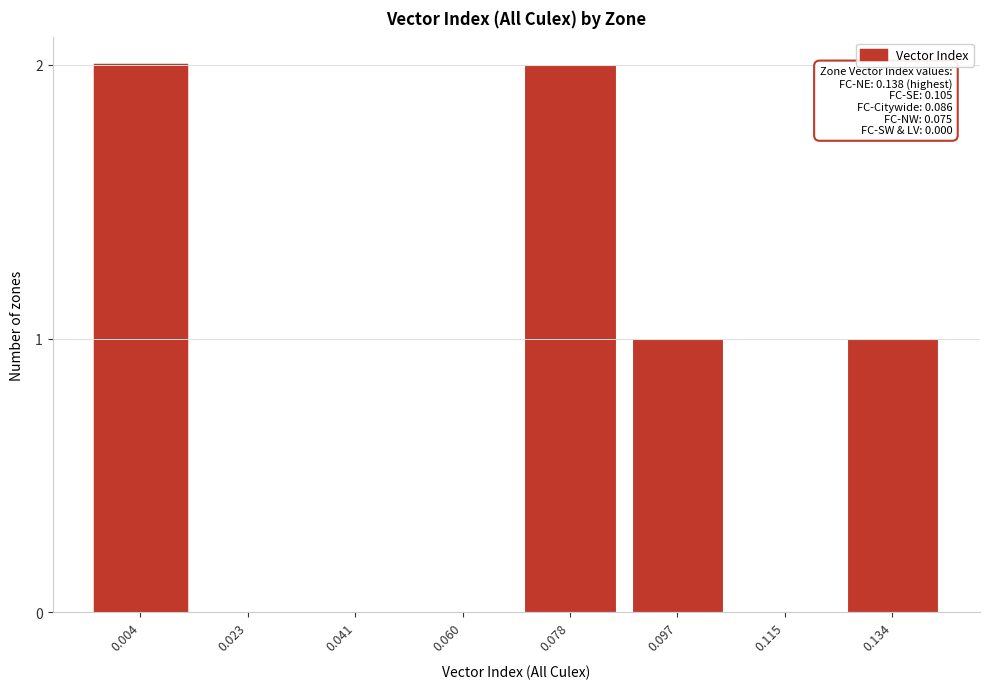

Reading left to right, list all the values displayed in this chart.

0.004=2	0.023=0	0.041=0	0.060=0	0.078=2	0.097=1	0.115=0	0.134=1